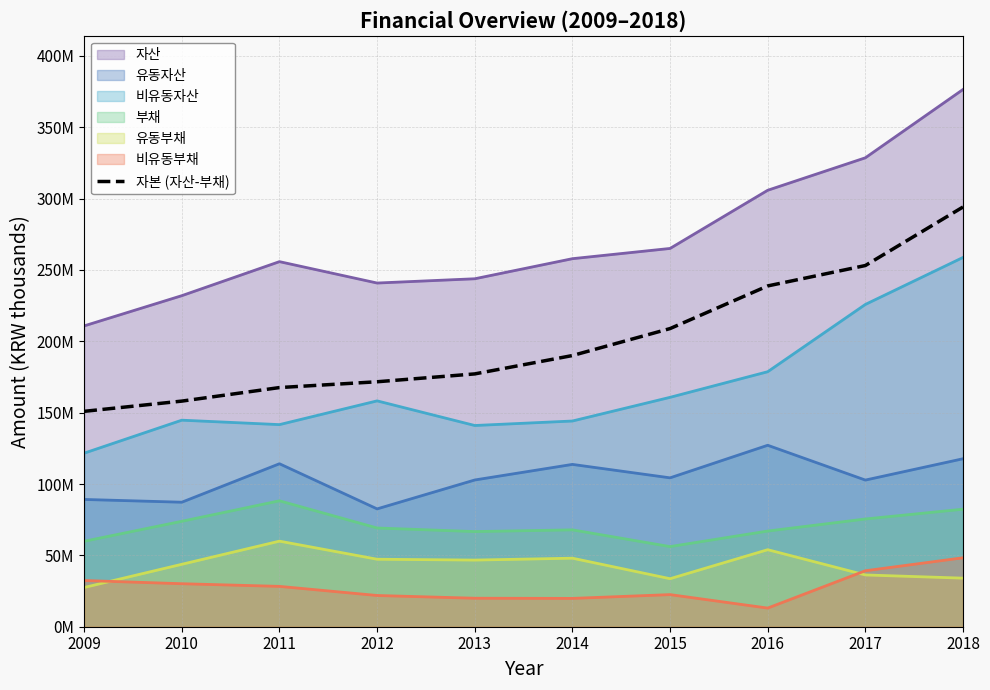

What is the value of the 7th point from the left?

208939453